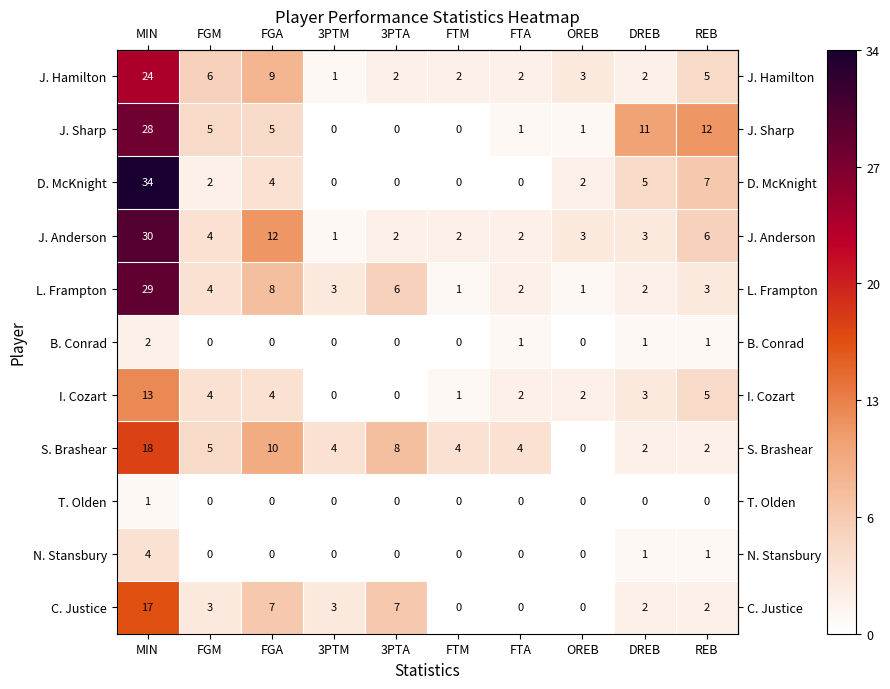

Which series has the largest range (max minus min)?

D. McKnight